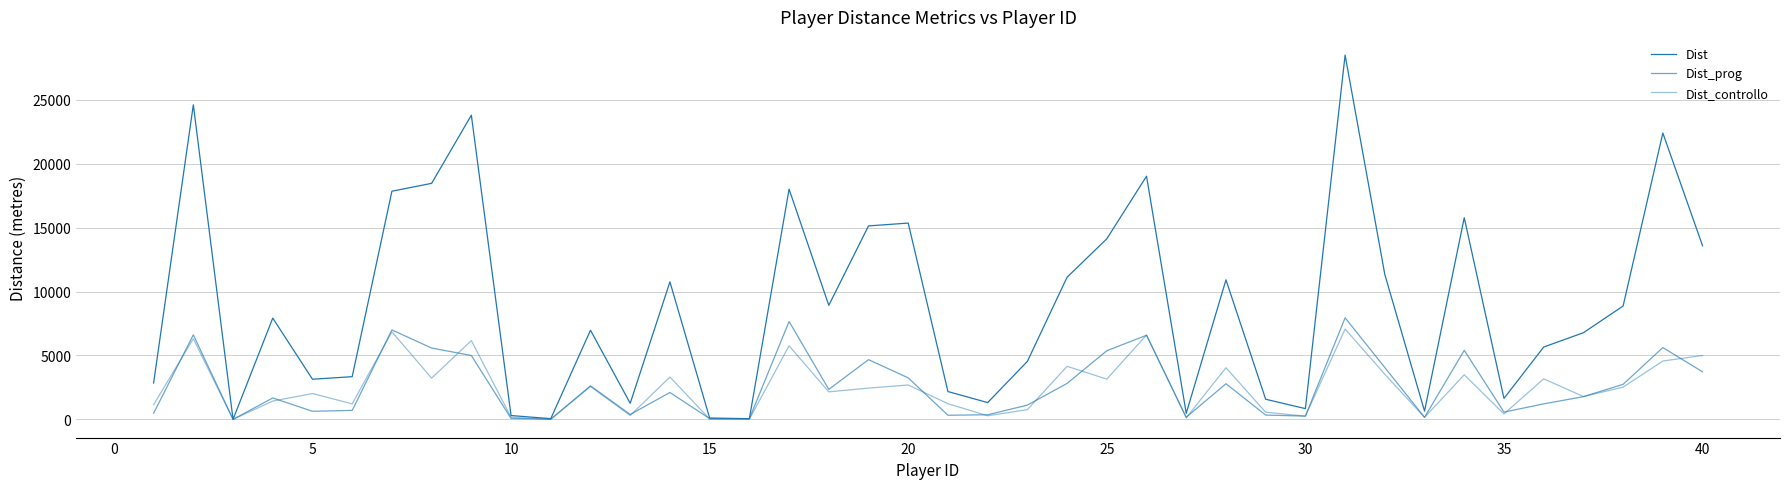

What is the average value of the Dist_controllo series?

2516